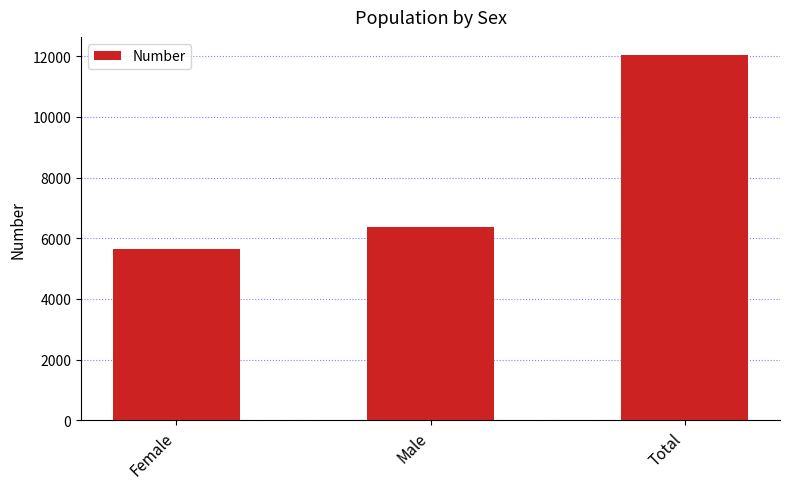

What is the change in value from Female to Male?

+726